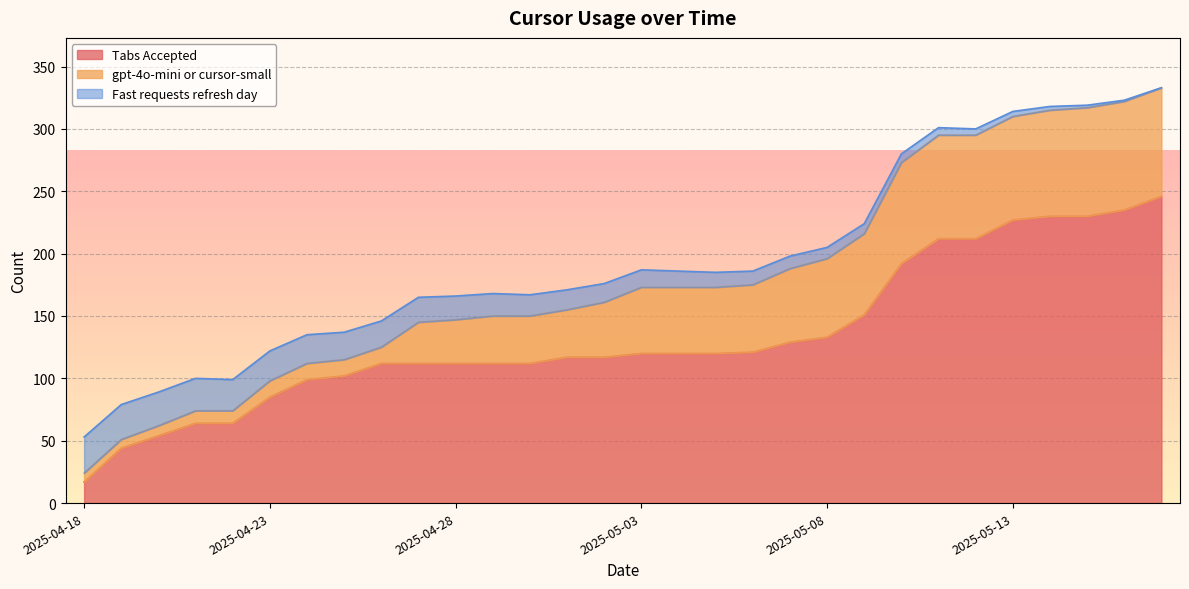

How many data points in gpt-4o-mini or cursor-small are above 53?

12